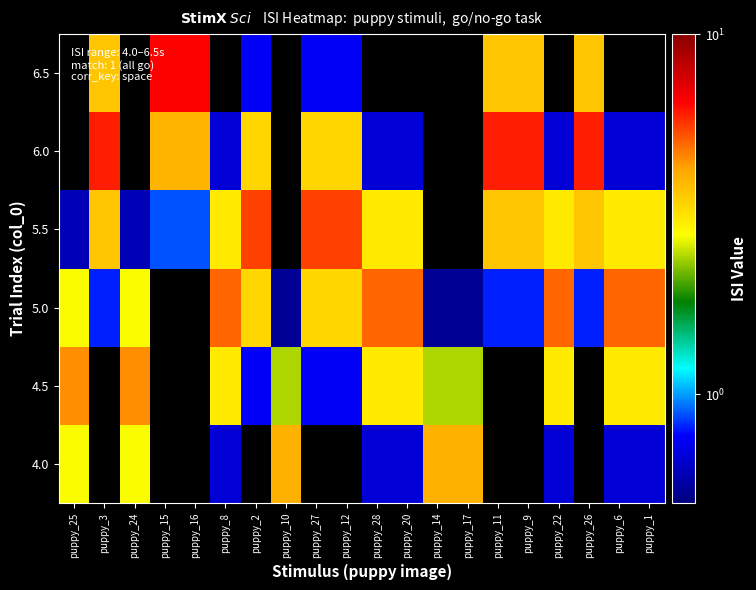

Rank the series at puppy_10 from lowest to highest value.

5.0, 5.5, 6.0, 6.5, 4.5, 4.0